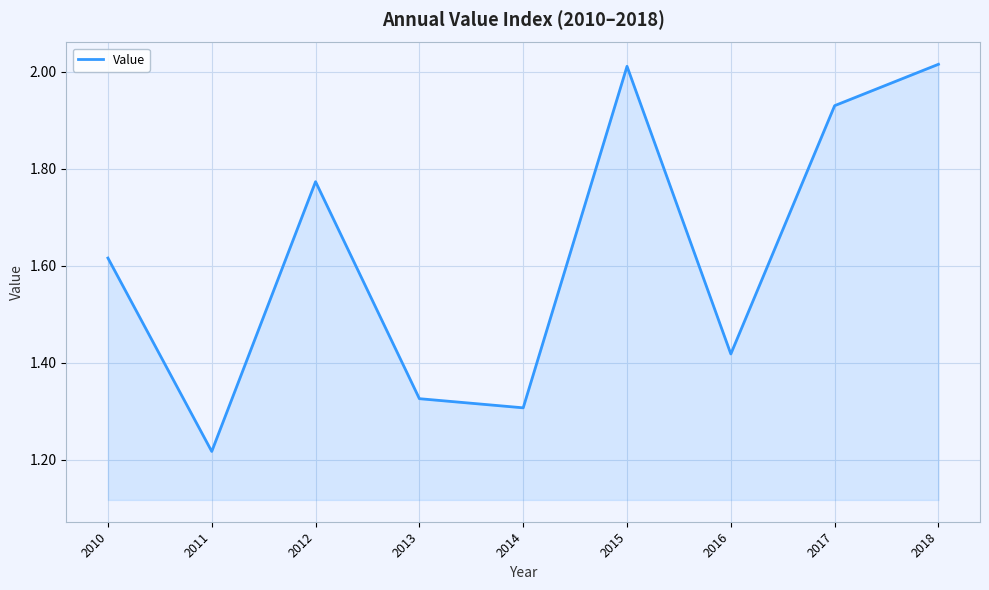

How many lines are shown in the chart?

1